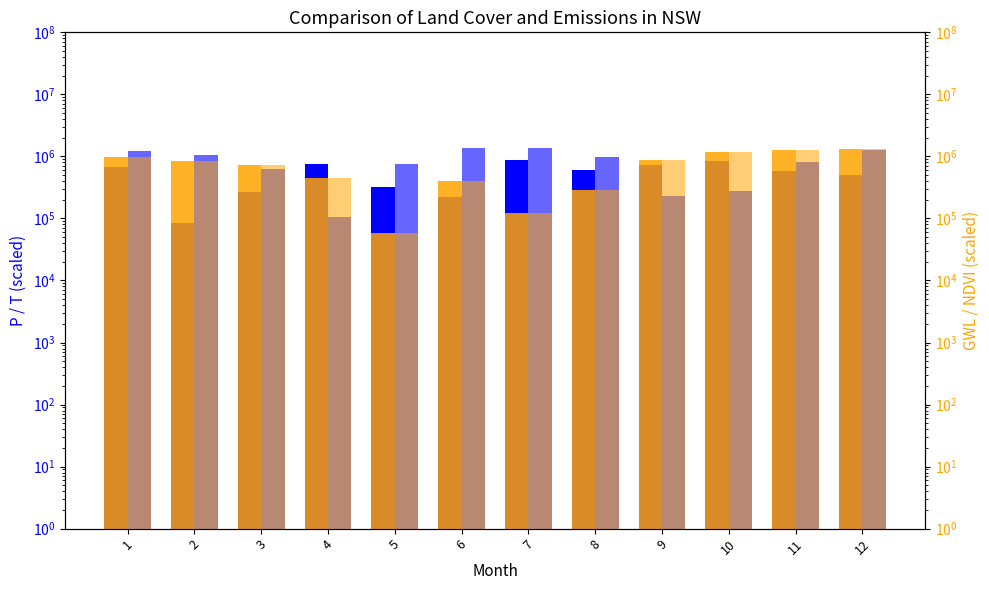

List the series in order of their peak value, highest first.

T, NDVI, GWL, P